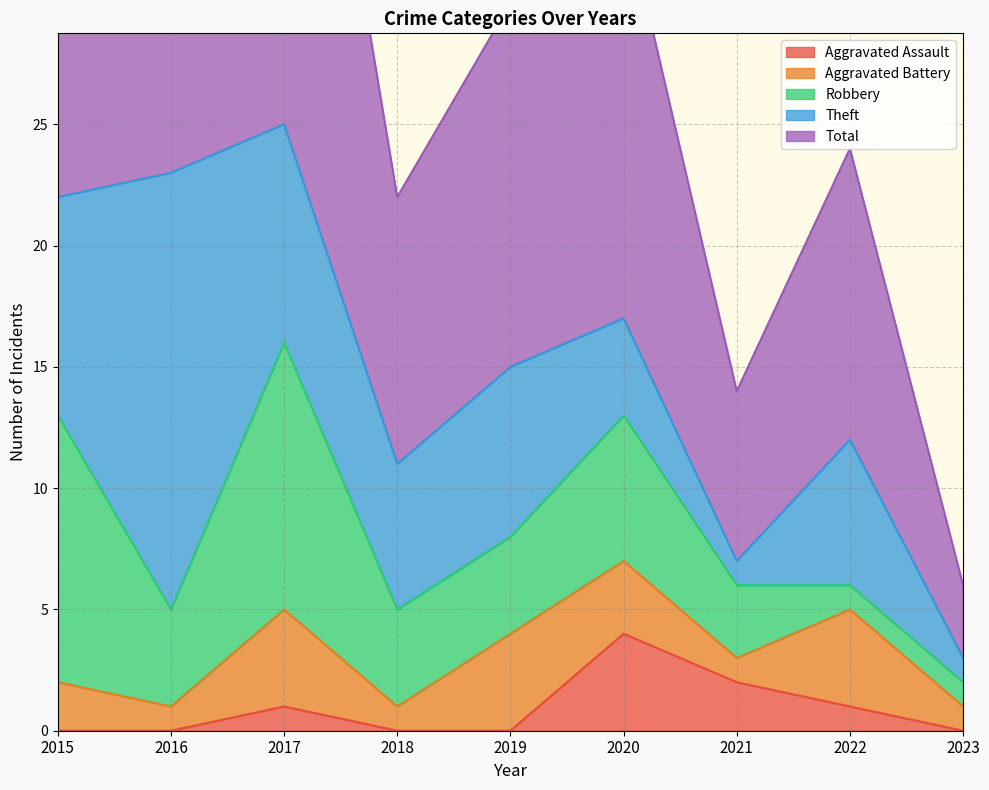

What is the difference between the maximum and minimum values in the Total series?

22